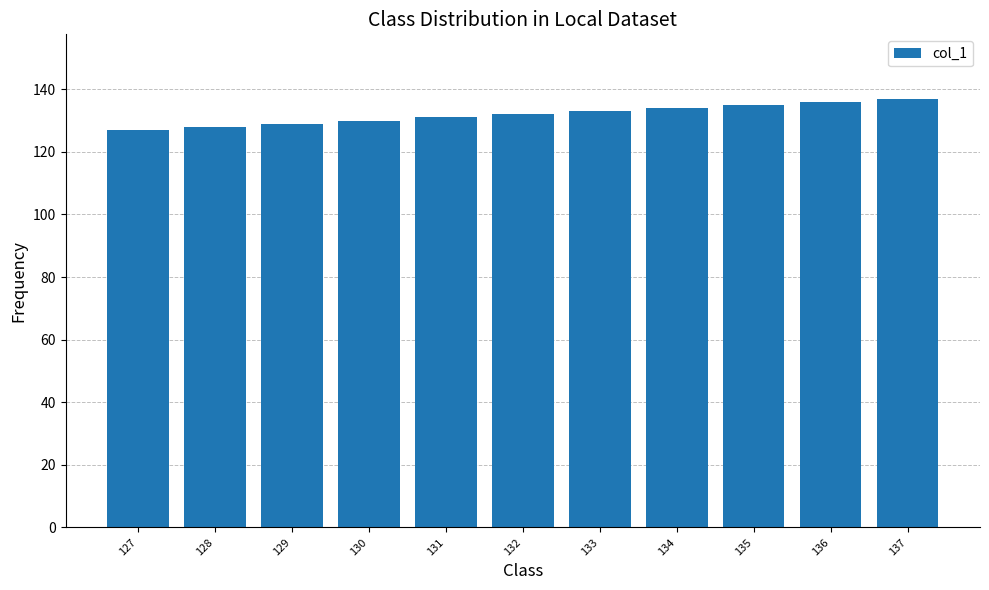

Is it true that the value at 127 is 228?

False